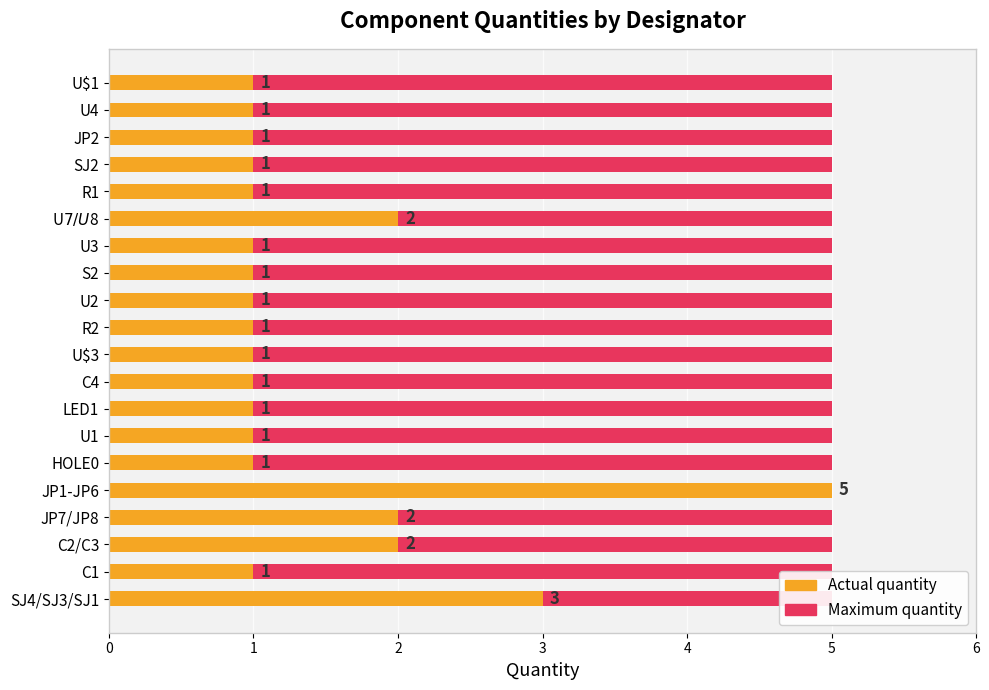

What is the difference between the Actual quantity values at 0 and 2?

1.0